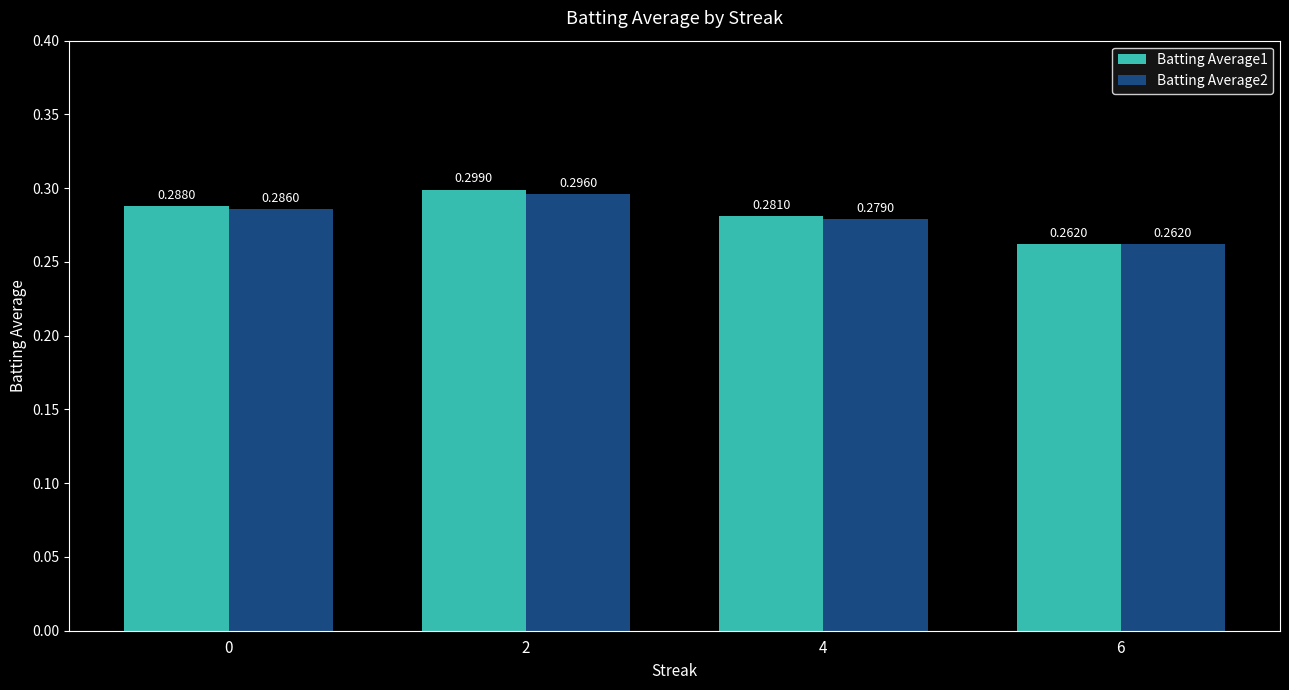

Are the bars grouped side by side (vs. stacked)?

Yes